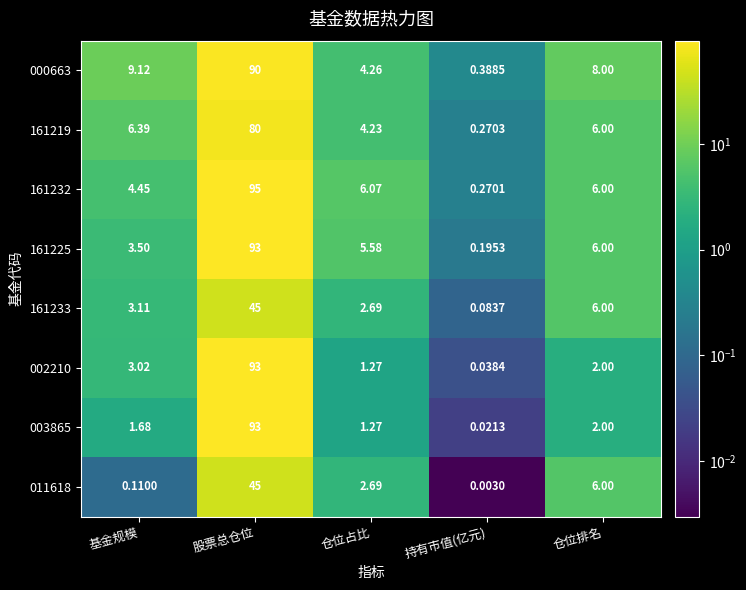

Which category has the highest value in the 161232 series?

股票总仓位